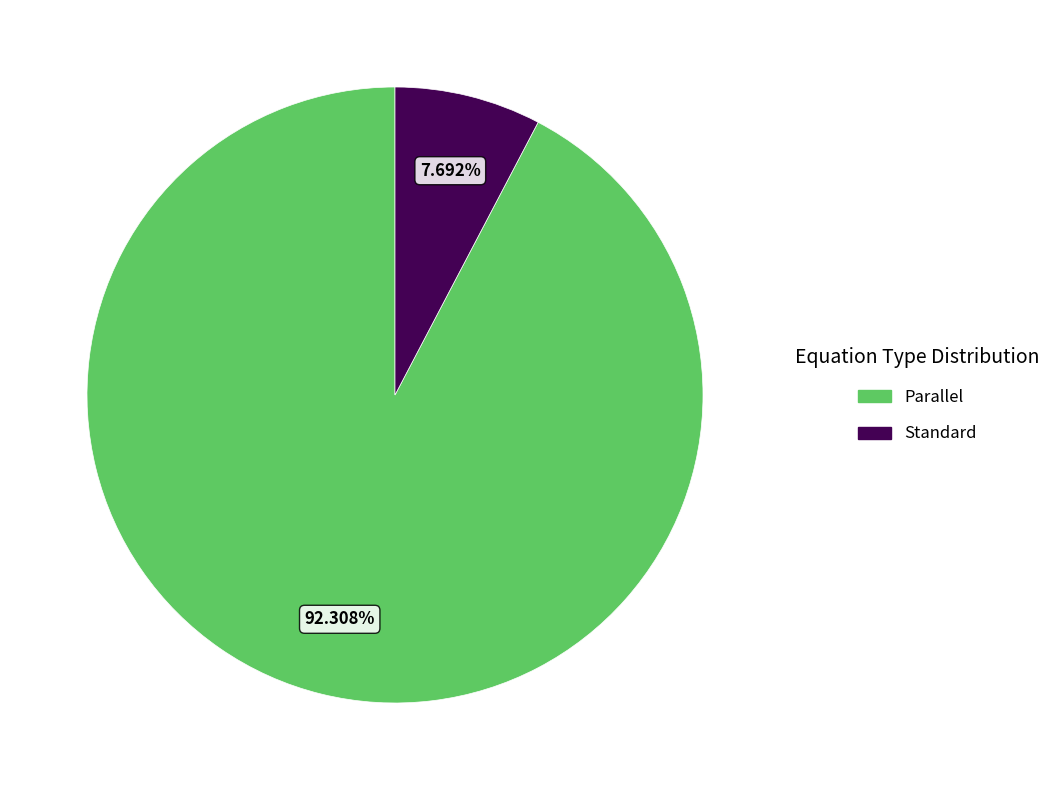

What percentage is the Parallel slice, to the nearest percent?

92%